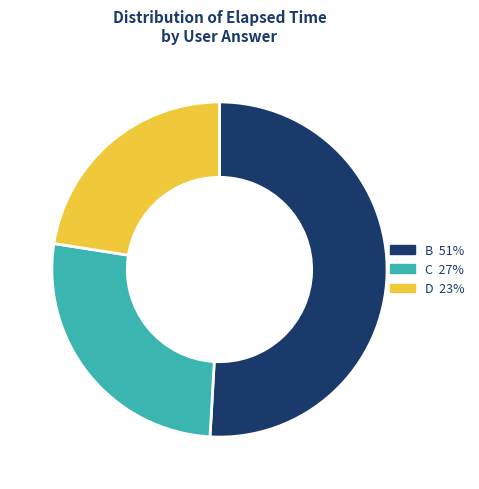

Is there any slice that represents more than half of the pie?

Yes